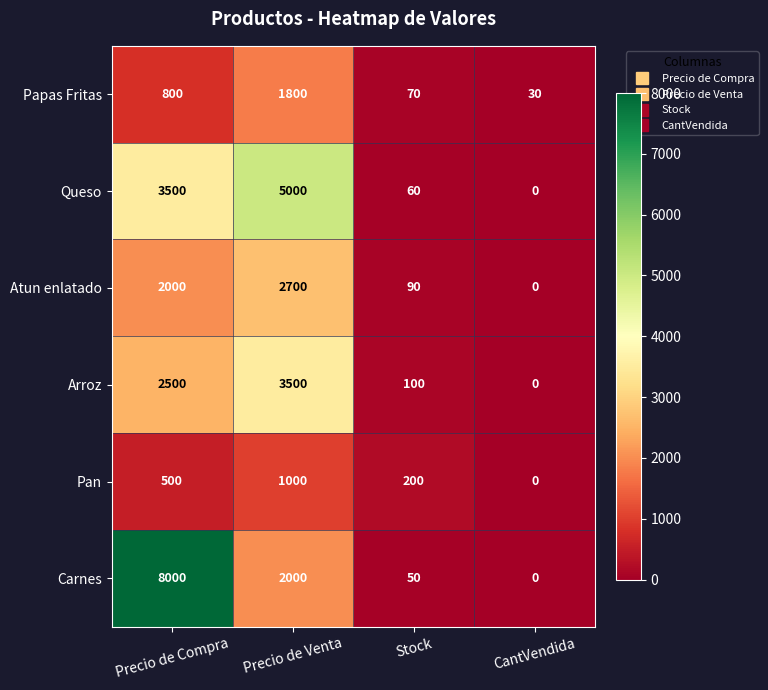

What is the difference between the Queso values at CantVendida and Stock?

60